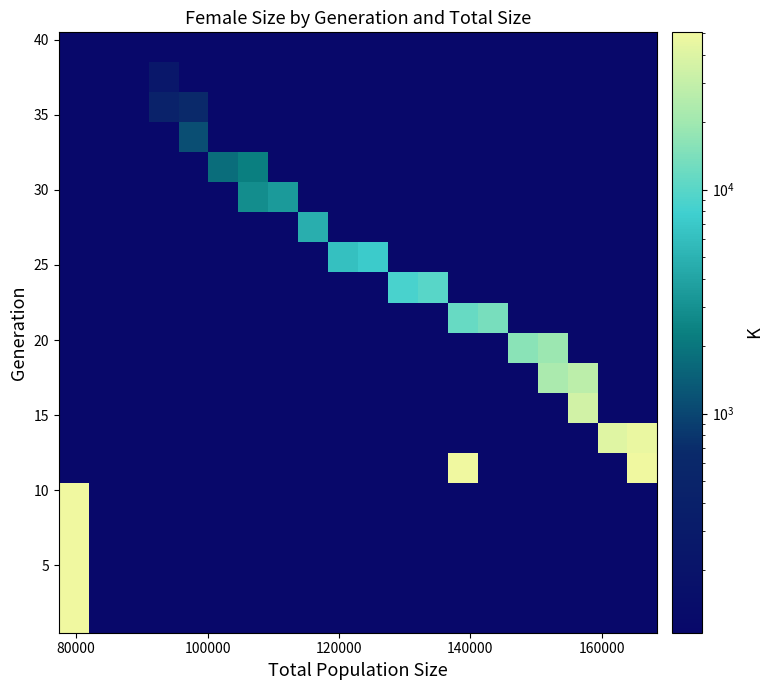

At how many categories does at least one series exceed 8449?

10